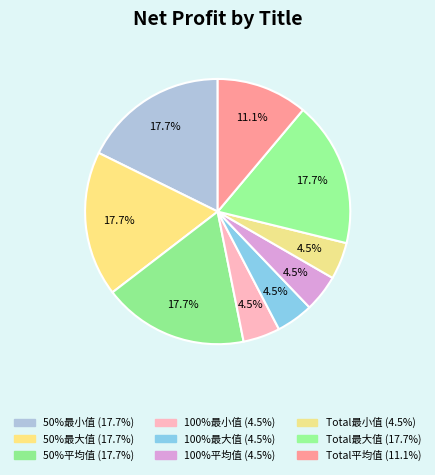

Does any single category account for the majority?

No